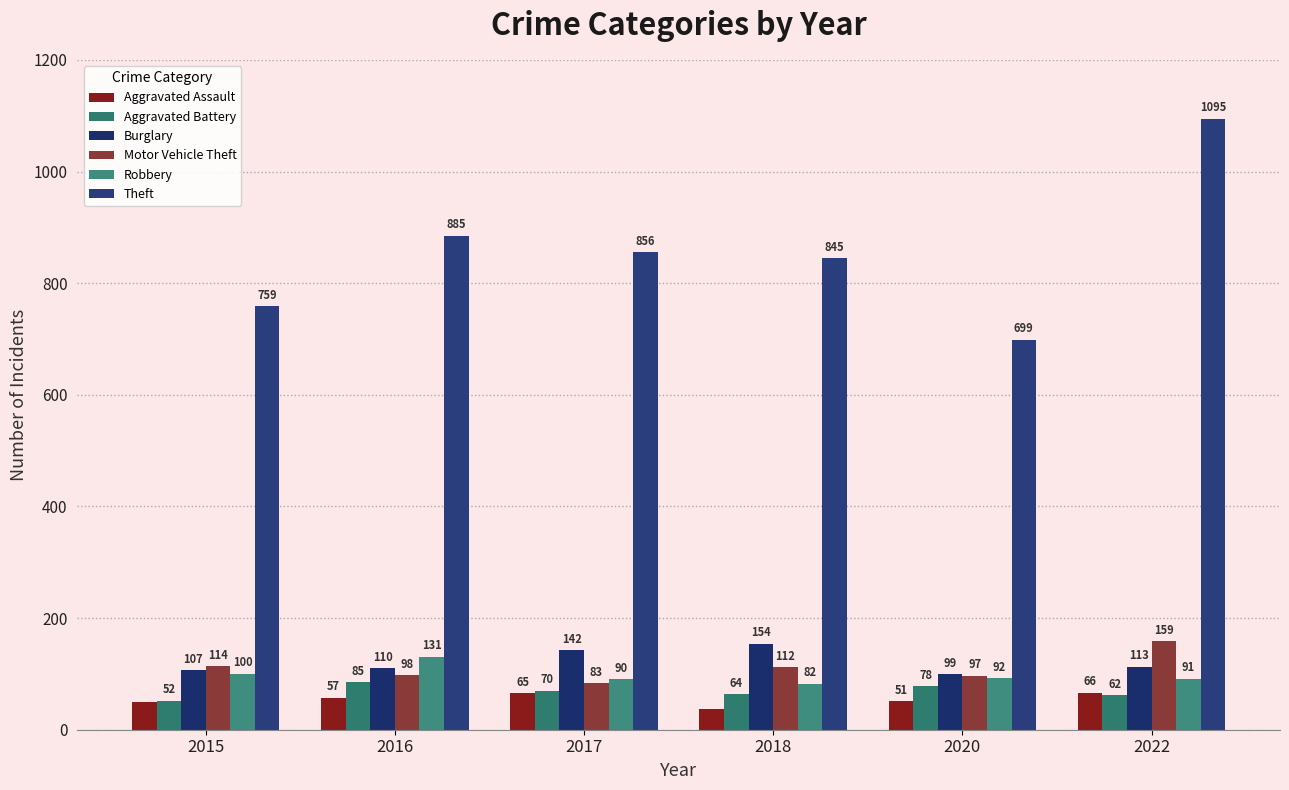

How many bars are there in total?

36